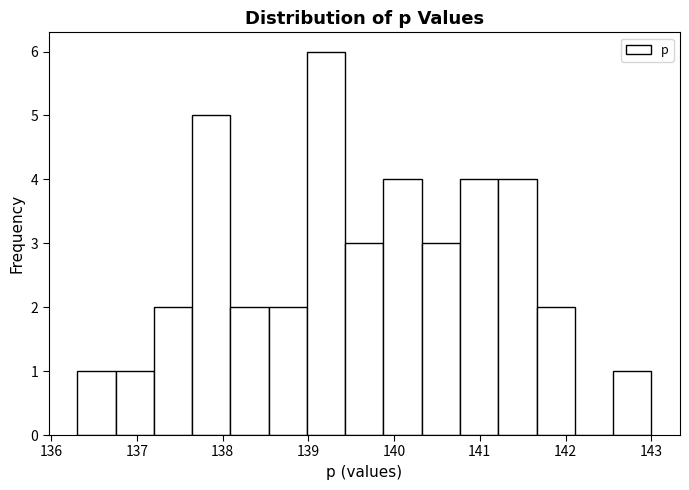

What is the height of the bar covering 137.6 to 138.1 on the x-axis? Neither the bar edges nor the heights are printed on the chart, so give them approximately, as read against the axes.

5